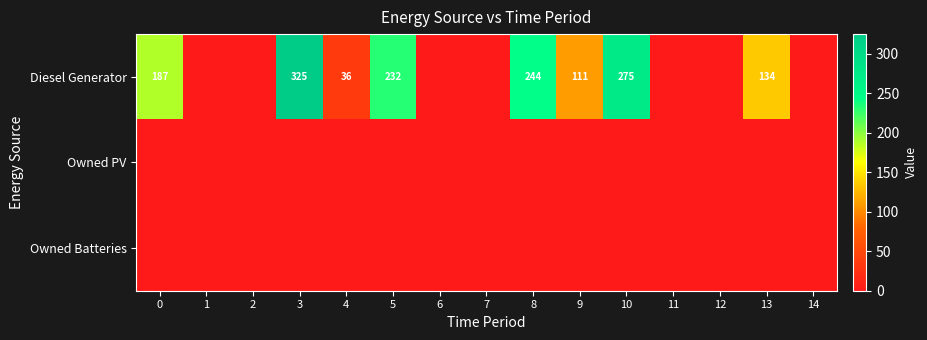

At how many categories does at least one series exceed 131?

6